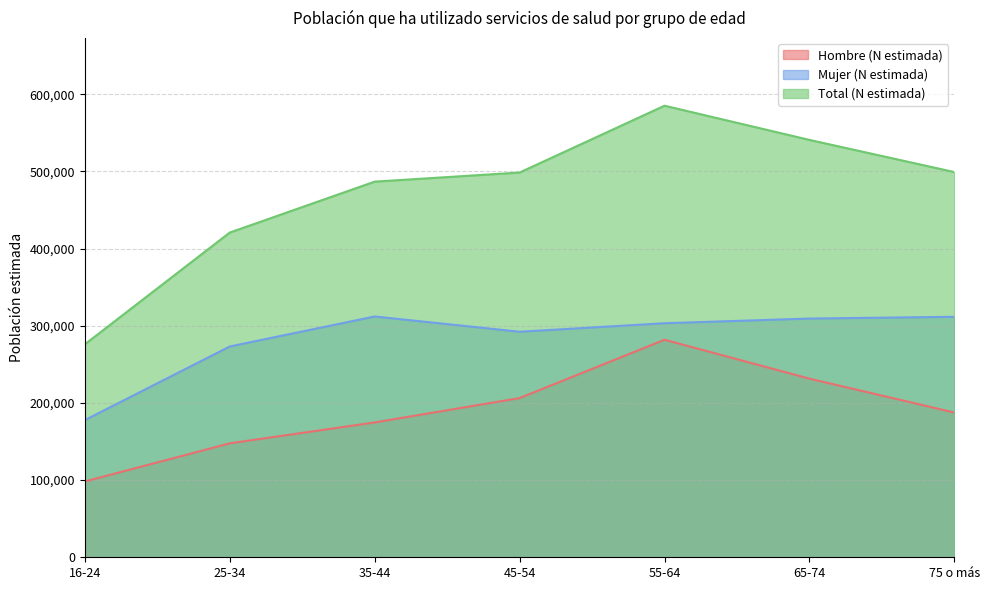

True or false: Mujer (N estimada) and Hombre (N estimada) cross at least once.

False